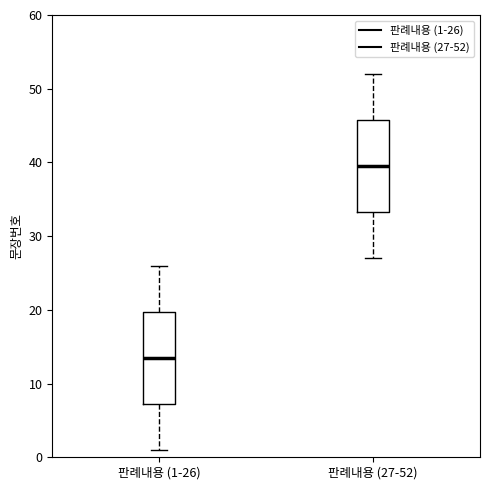

Where is the lower edge of the box for 판례내용 (27-52) on the y-axis? The values are not printed on the chart, so give them approximately, as read against the axis.

33